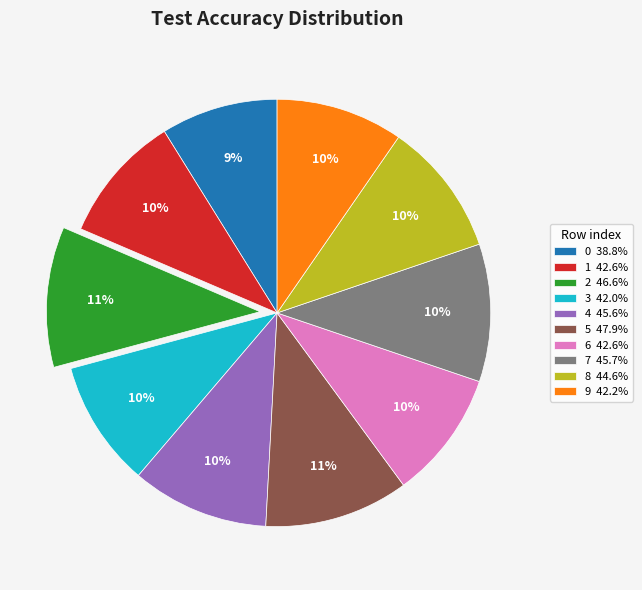

How many segments does this pie chart have?

10